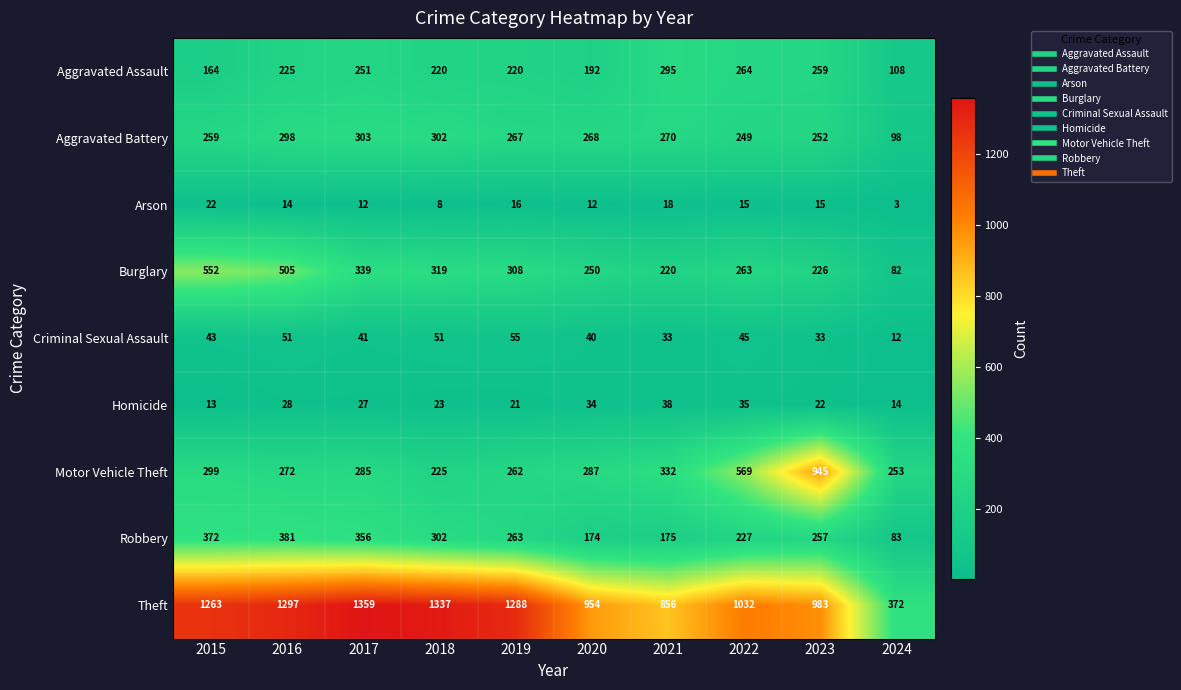

Which series has the largest total across all categories?

Theft